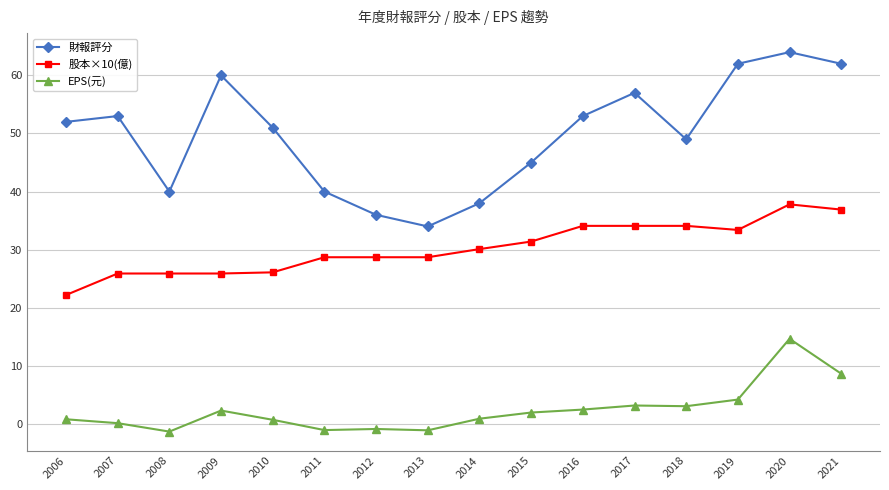

True or false: 財報評分 and 股本×10(億) cross at least once.

False